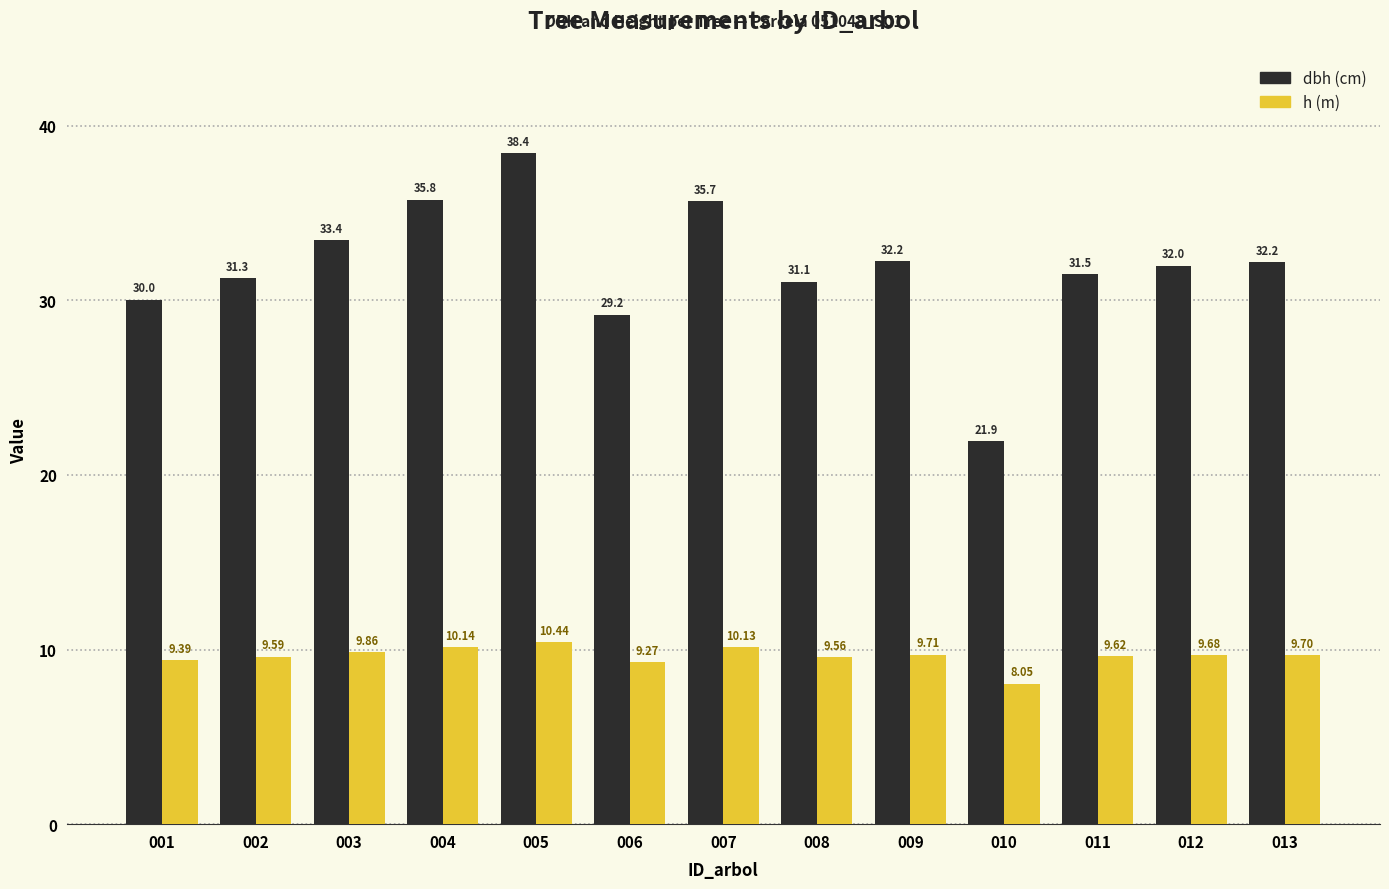

At which category is the sum across all series the highest?

005